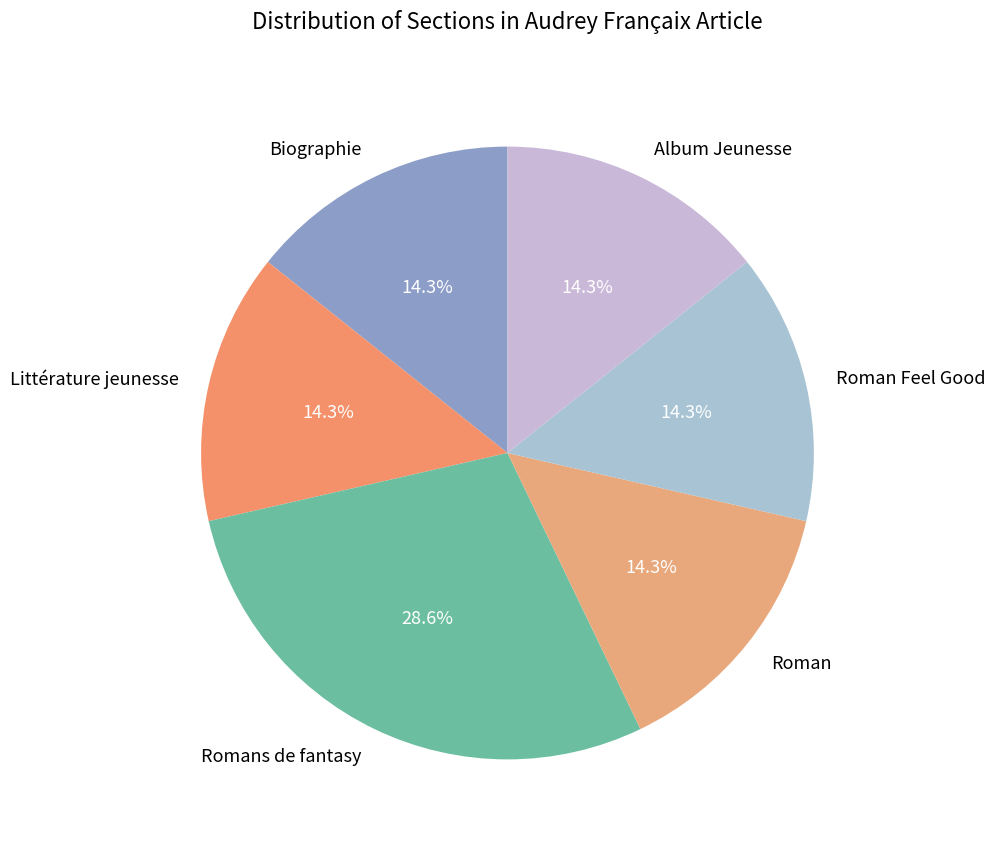

How many segments does this pie chart have?

6